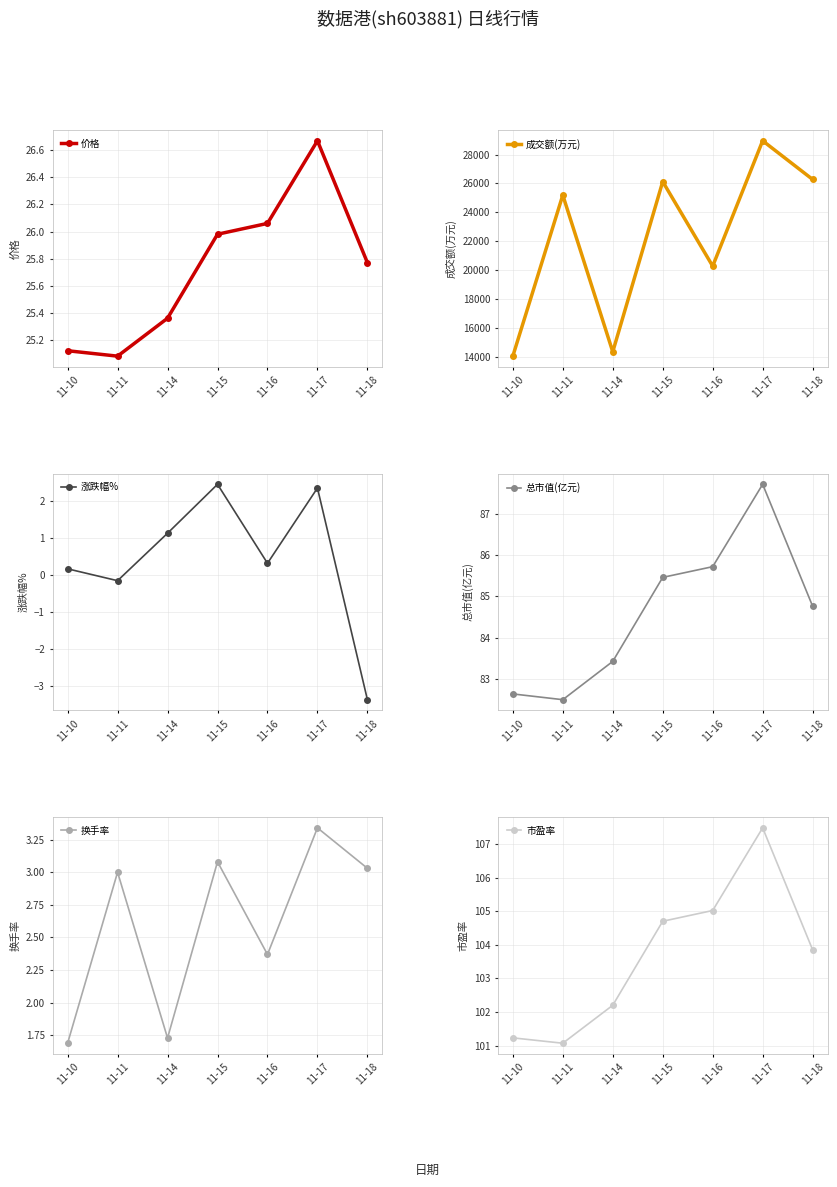

What is the value of the 总市值(亿元) point at the 4th from the left?

85.5